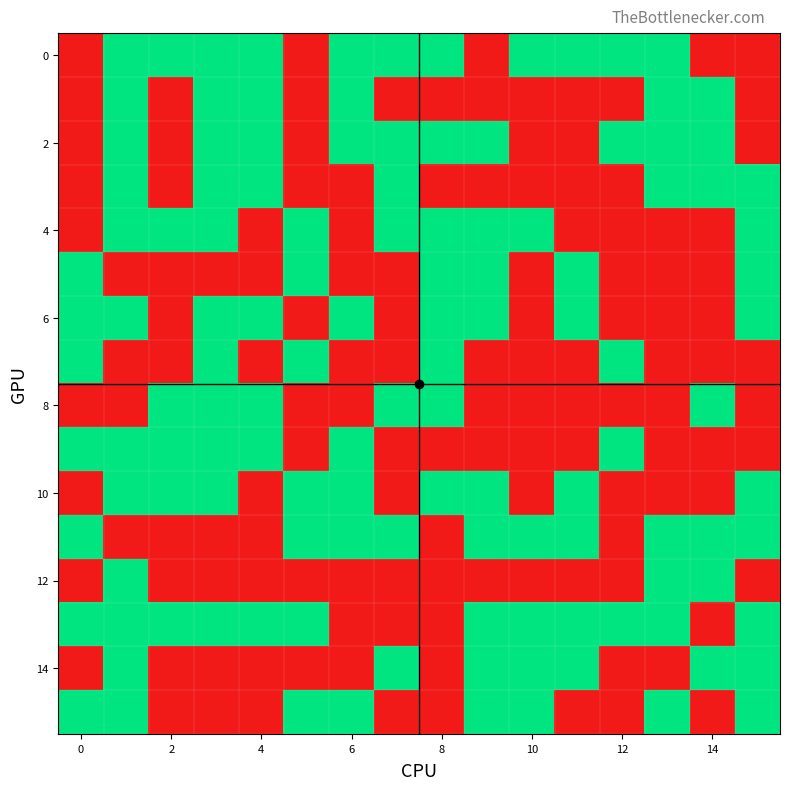

What is the maximum value shown in the chart?

1